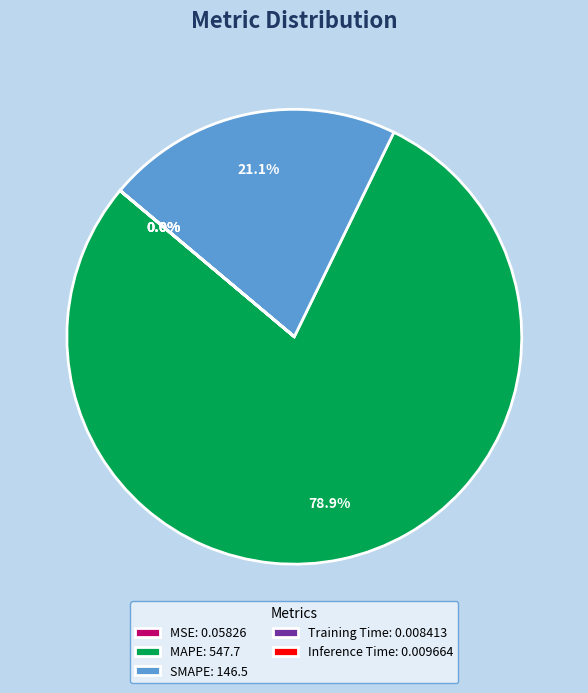

Is SMAPE: 146.5 the majority of the pie?

No